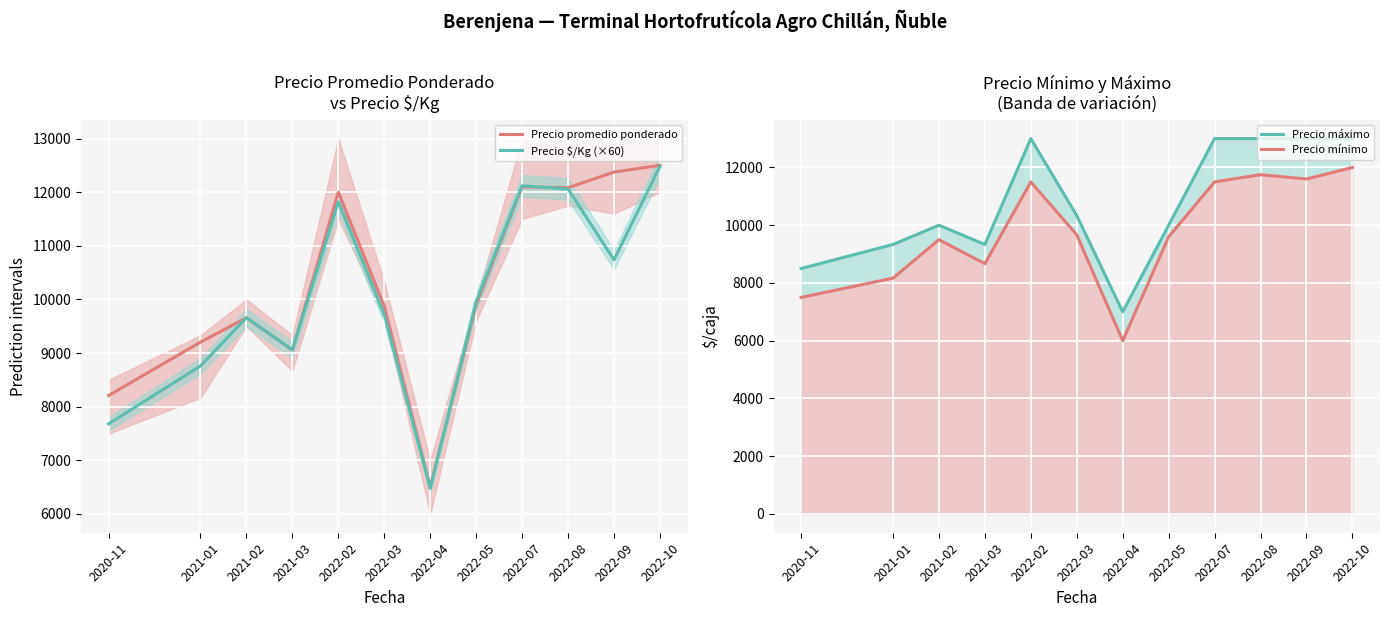

What is the lowest value of the Precio $/Kg (×60) series?

6480